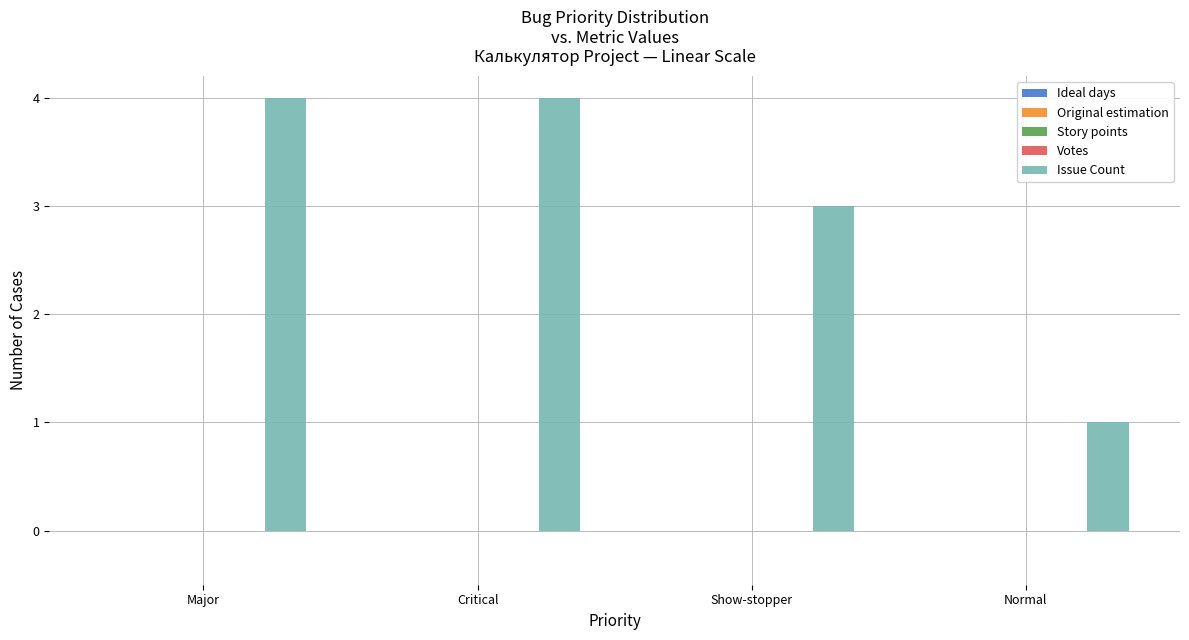

What is the sum of all values?

12